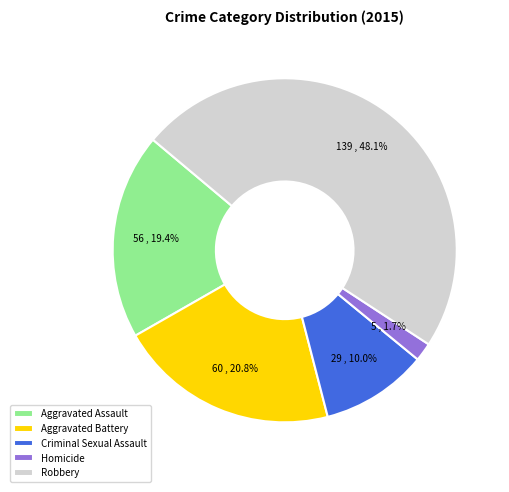

Which slice is the largest?

Robbery